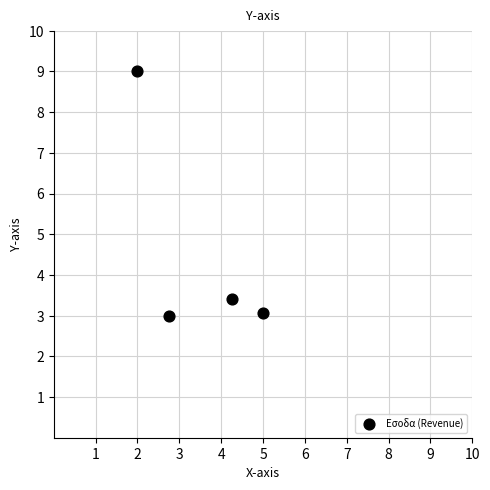

What Y value in the scatter plot is closest to 6?

3.4